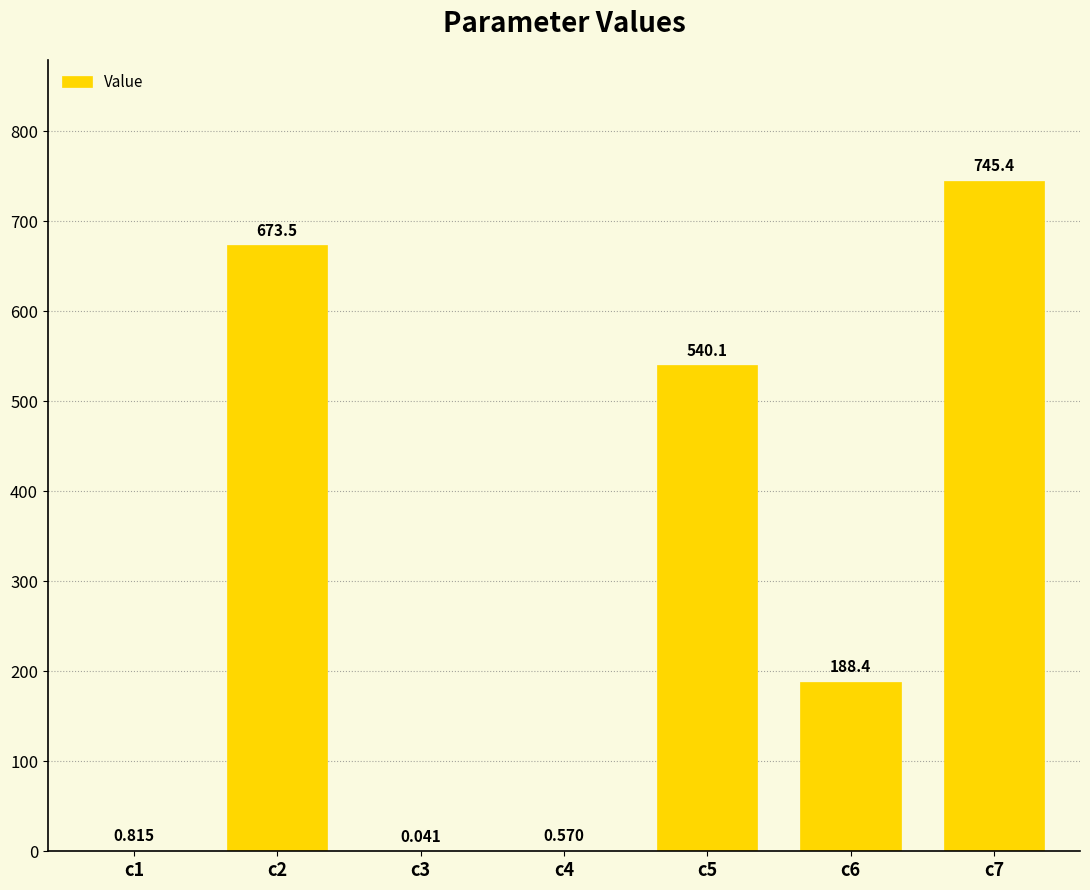

List the labels in order of value, smallest first.

c3, c4, c1, c6, c5, c2, c7